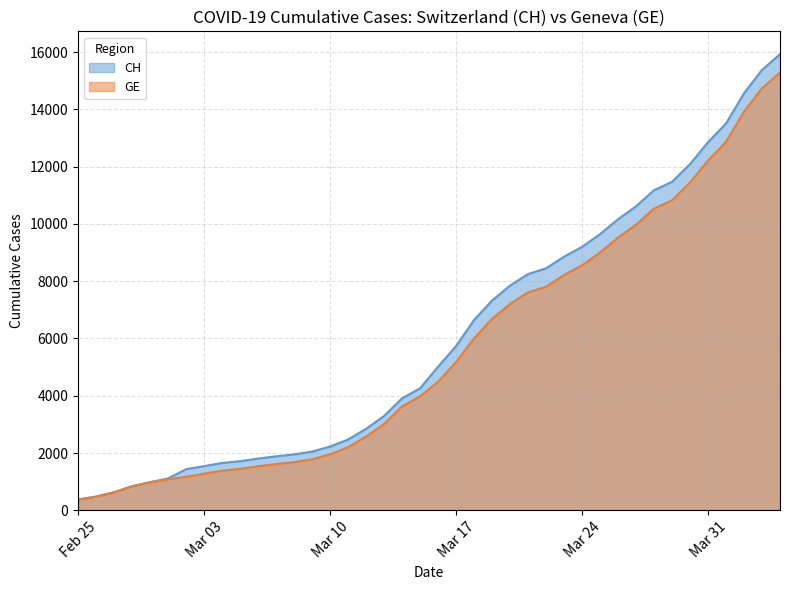

Which series has the widest spread of values?

CH